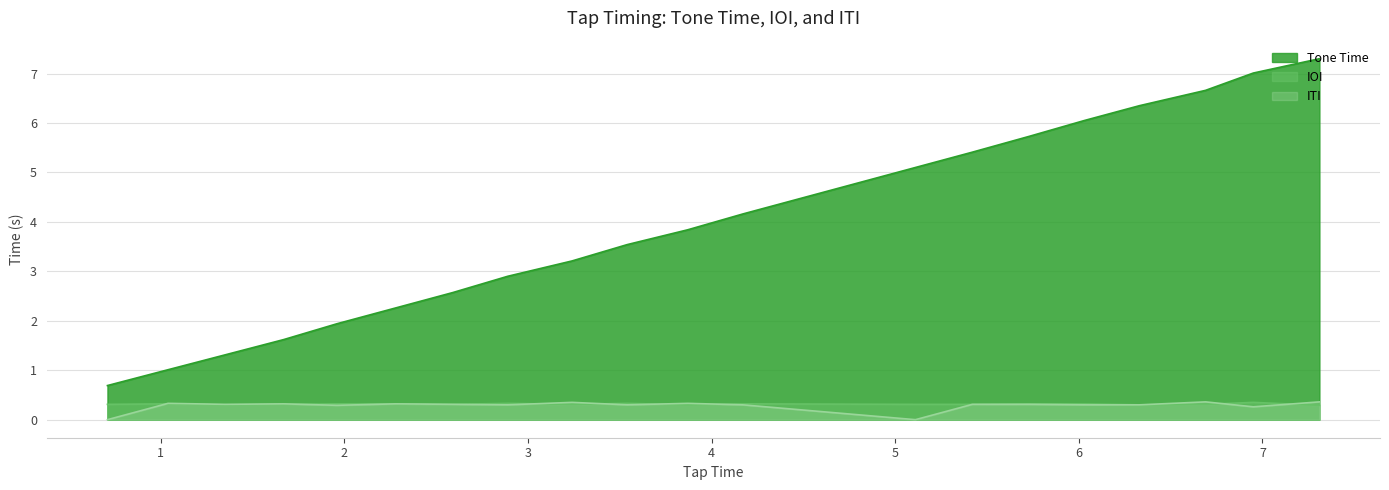

What is the label of the 1st point from the left?

0.71